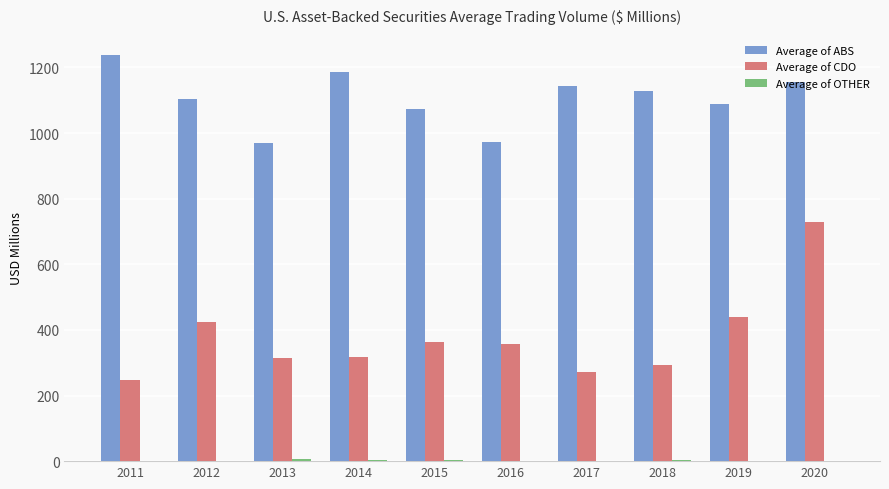

At which category is the sum across all series the highest?

2020